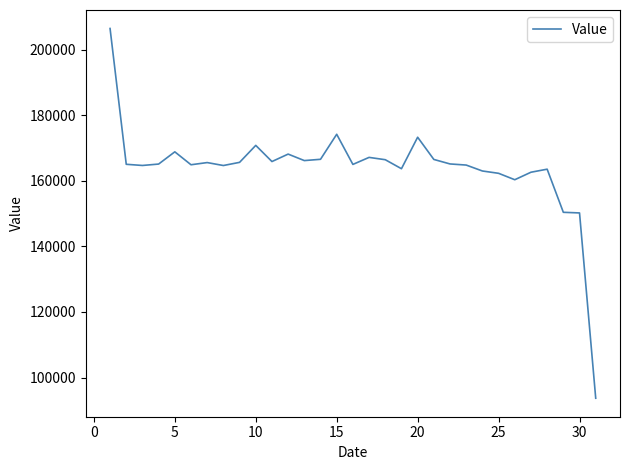

Does the chart display data point markers on the line(s)?

No